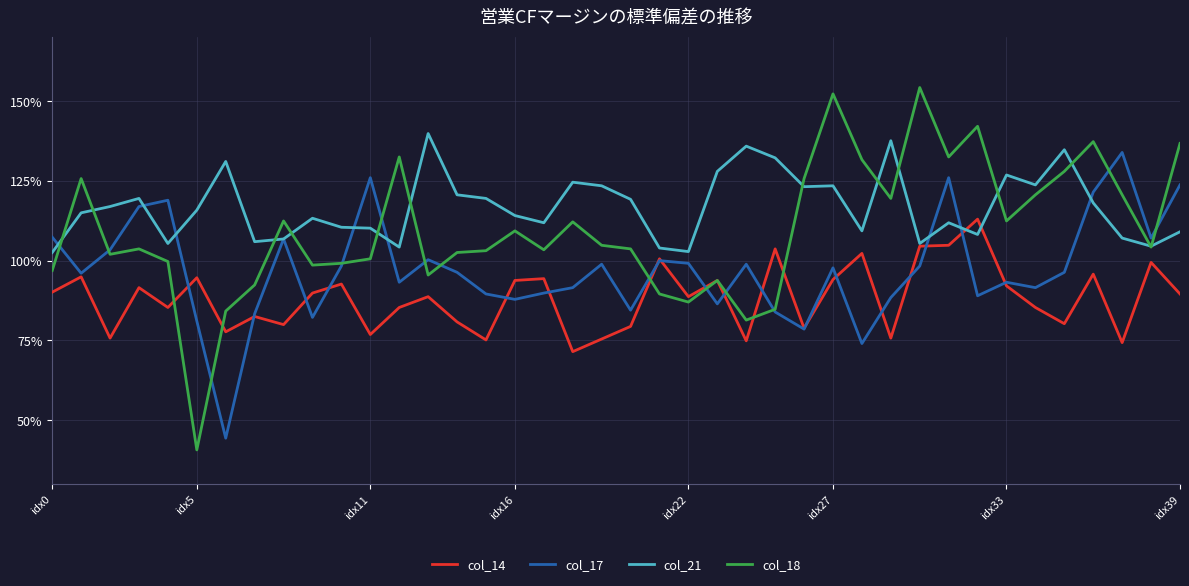

What is the lowest value of the col_14 series?

0.7